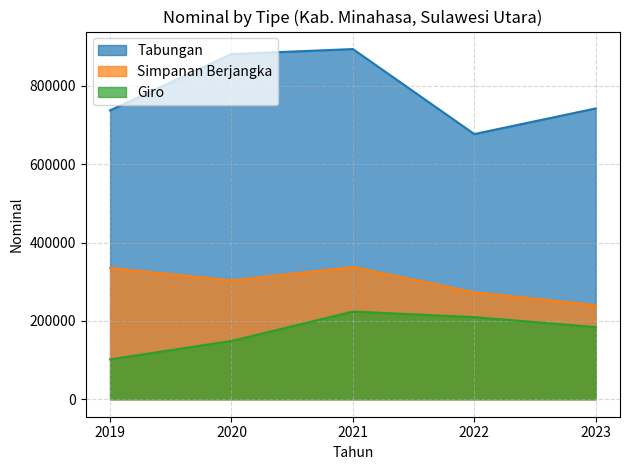

How many lines are shown in the chart?

3